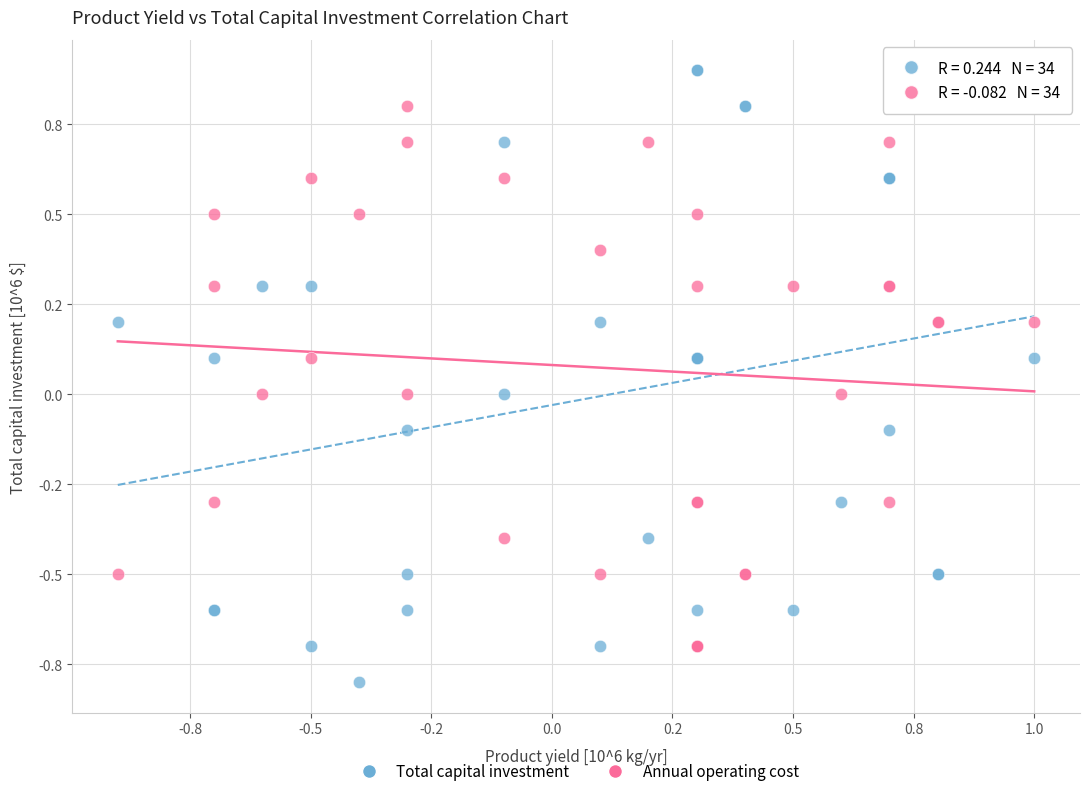

Which series reaches the minimum Y coordinate?

Total capital investment